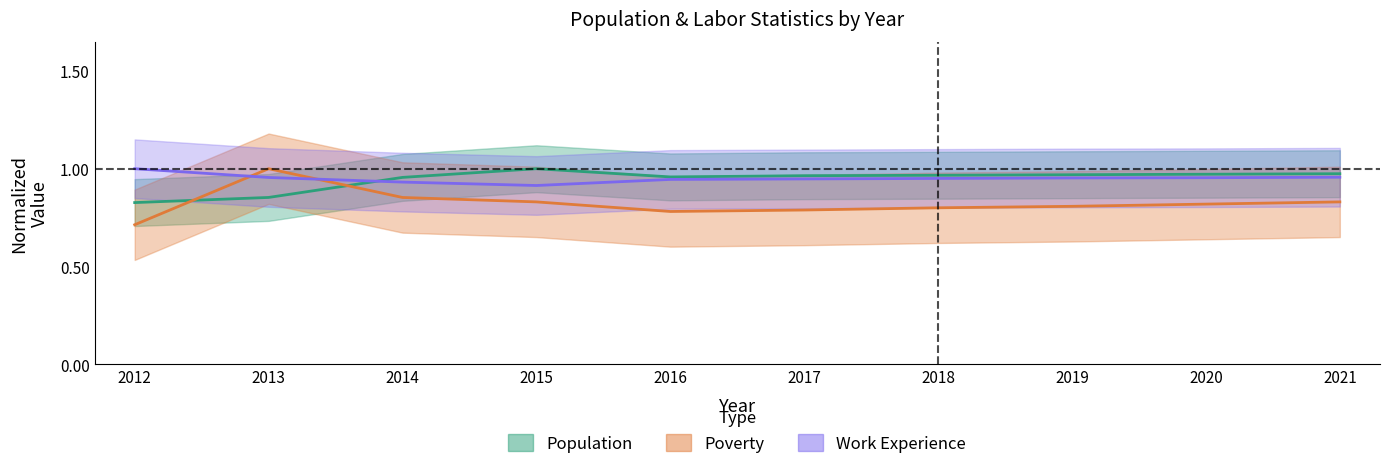

What is the highest value of the Poverty series?

1.0